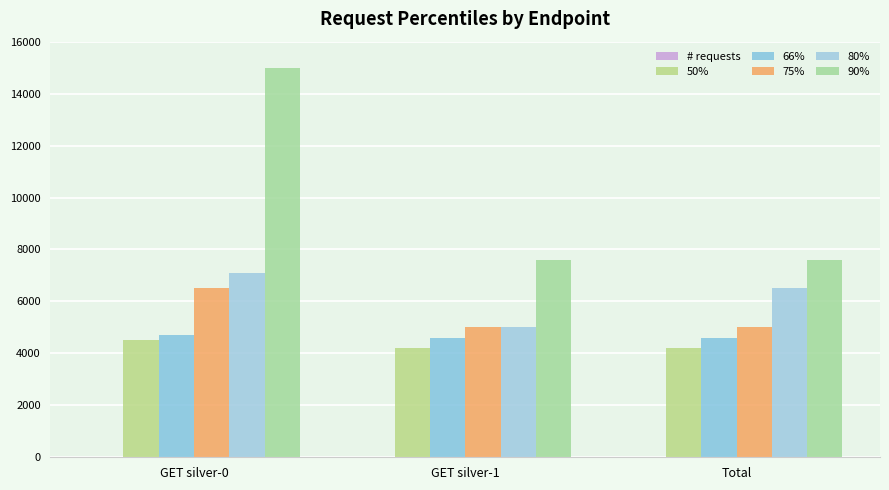

What is the sum of all 66% values?

13900